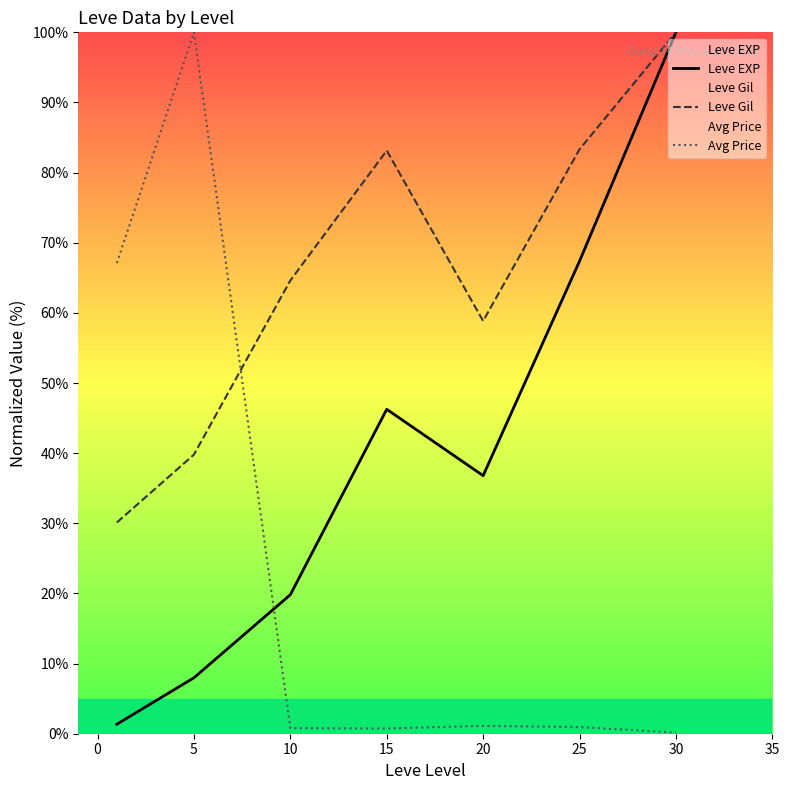

Between 15 and 25, which series saw the biggest shift?

Leve EXP